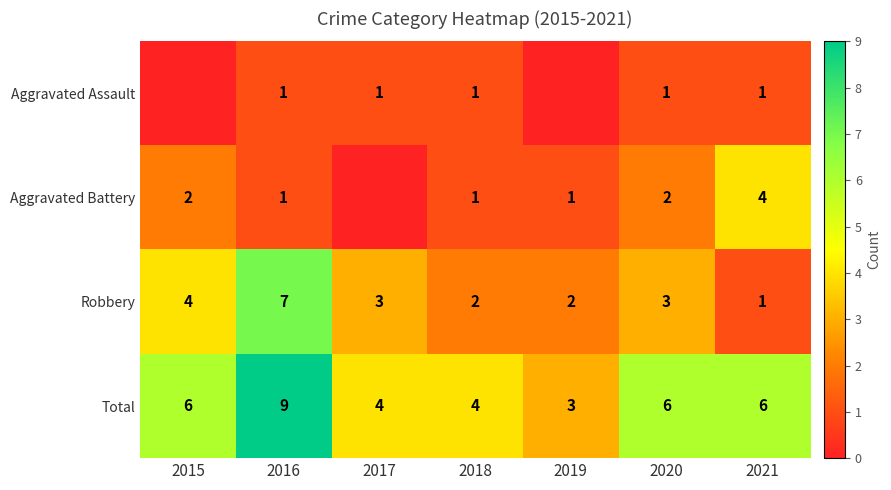

Is the value of Total at 2015 greater than the value of Robbery at 2016?

No